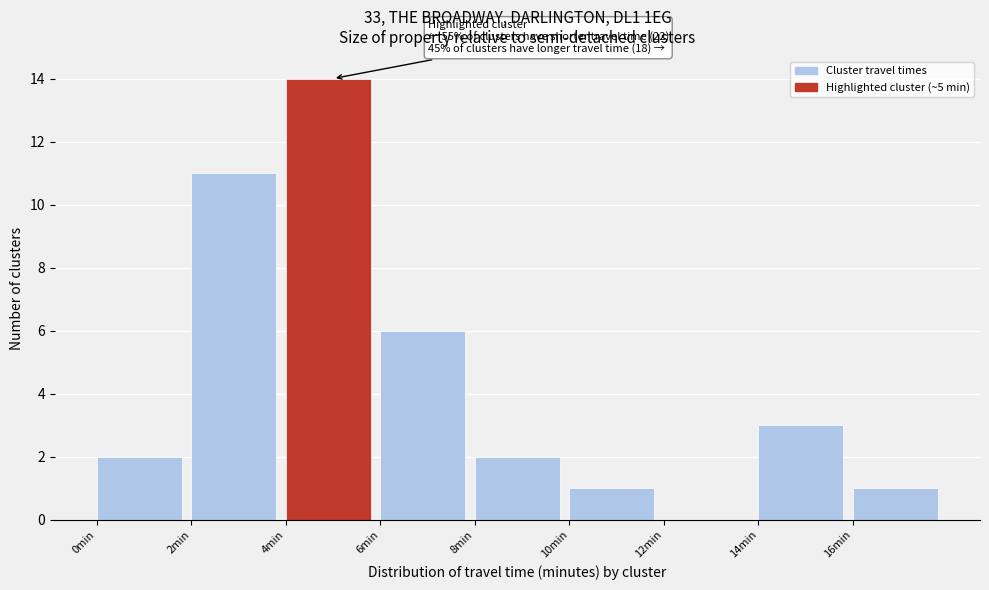

Which range on the x-axis has the tallest bar?

4 to 6